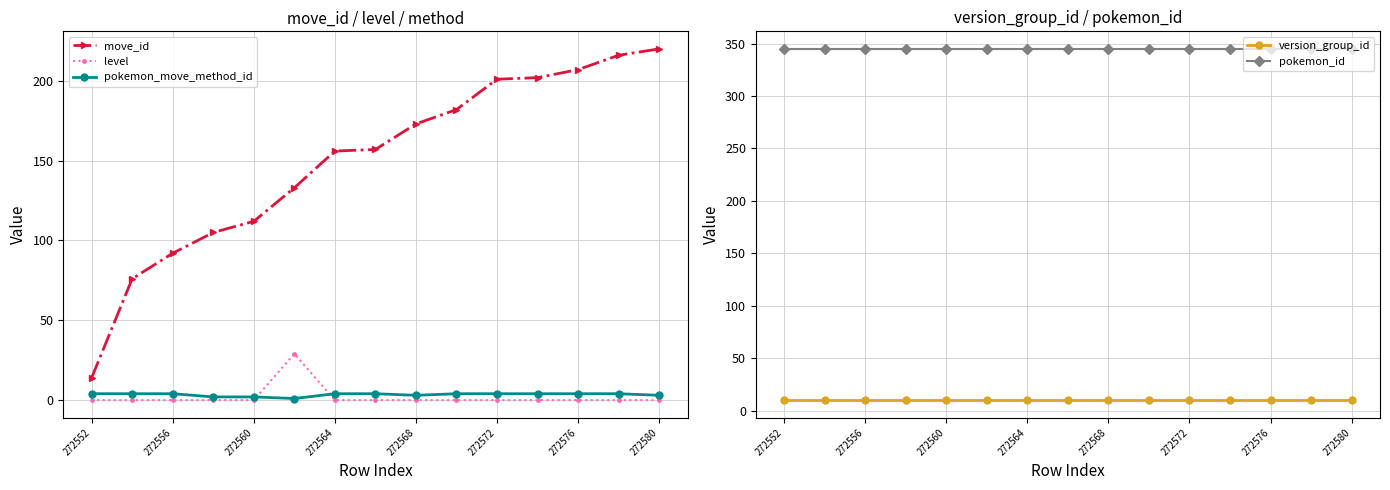

How many data points in move_id are above 157?

7